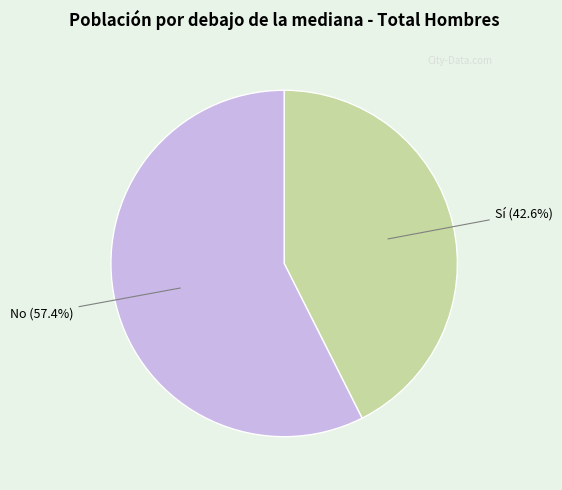

How many segments does this pie chart have?

2